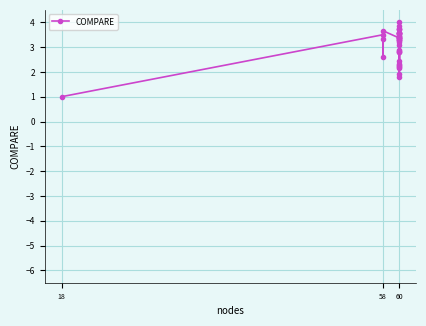

Is it true that the value at 58 is 3.5?

True